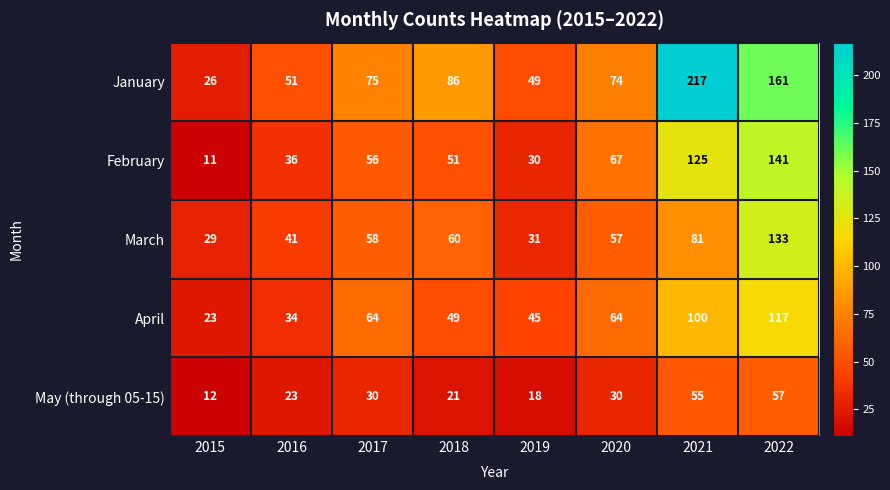

Rank the series by their maximum value, from highest to lowest.

January, February, March, April, May (through 05-15)